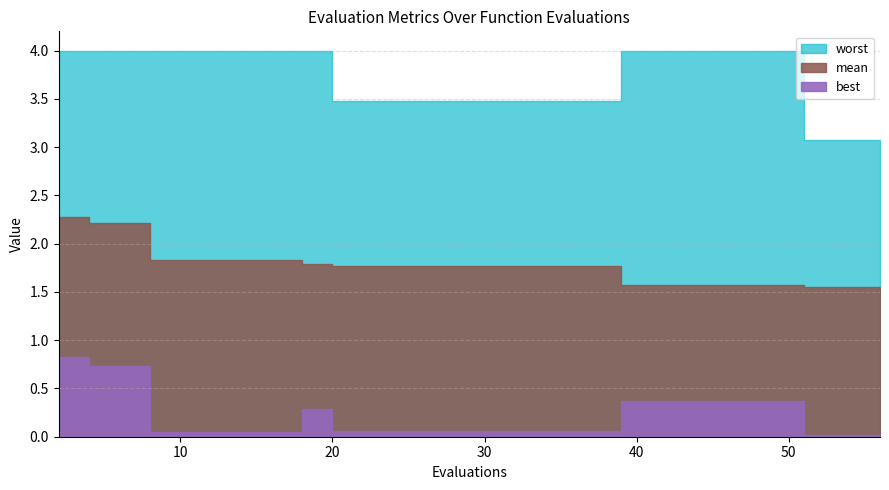

Rank the categories by best value from highest to lowest.

2, 4, 6, 39, 41, 43, 45, 46, 48, 49, 18, 20, 22, 24, 25, 27, 29, 31, 33, 35, 37, 8, 10, 12, 14, 16, 51, 53, 55, 56